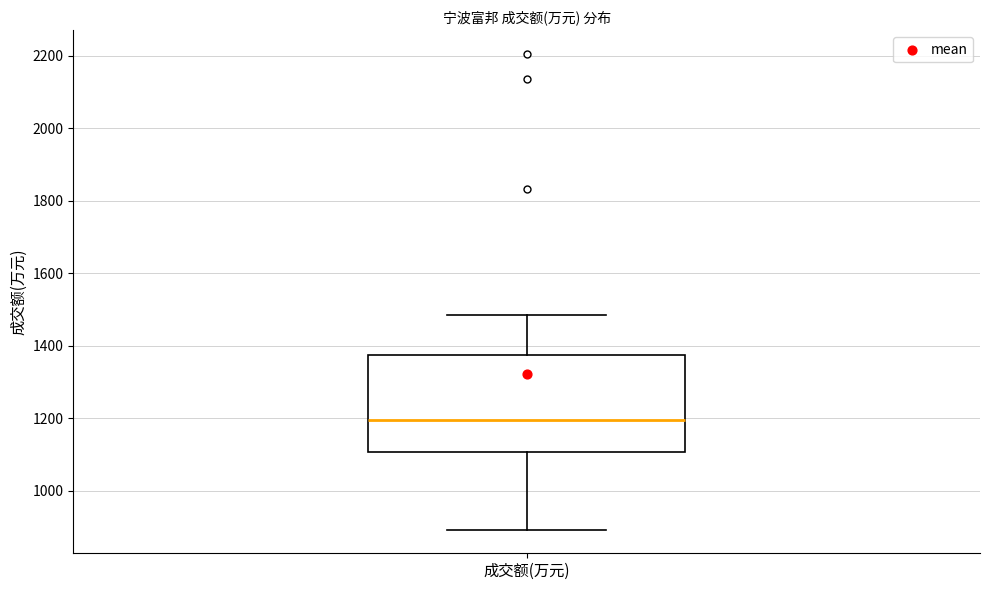

Transcribe this box plot: give where the median line is, the range the box spans, and where the two whiskers end, as read against the y-axis. The values are not printed on the chart, so give them approximately, as read against the axis.

median 1200, box 1100 to 1380, whiskers 900 to 1480